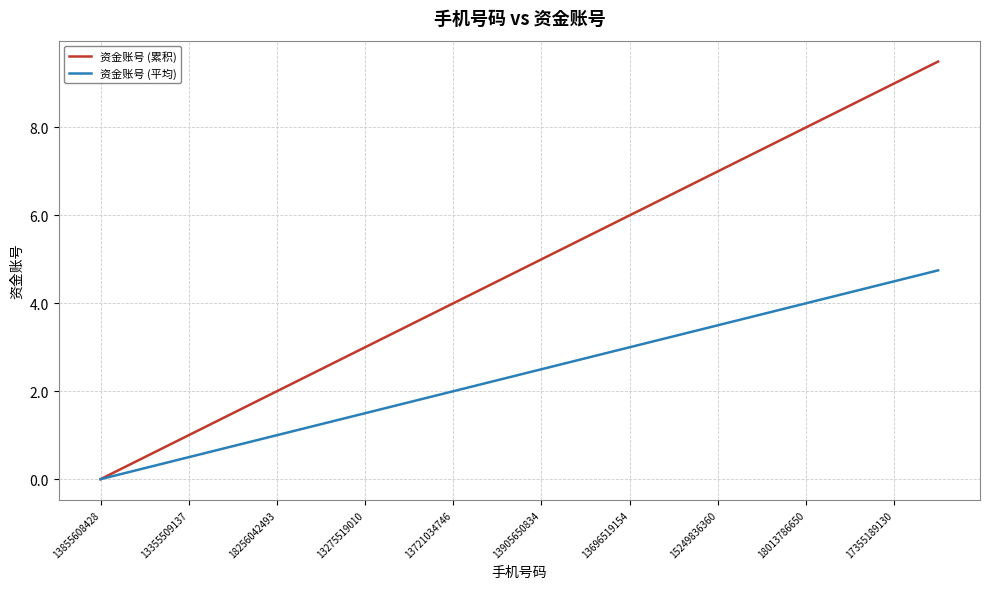

Rank the series by their maximum value, from lowest to highest.

资金账号 (平均), 资金账号 (累积)